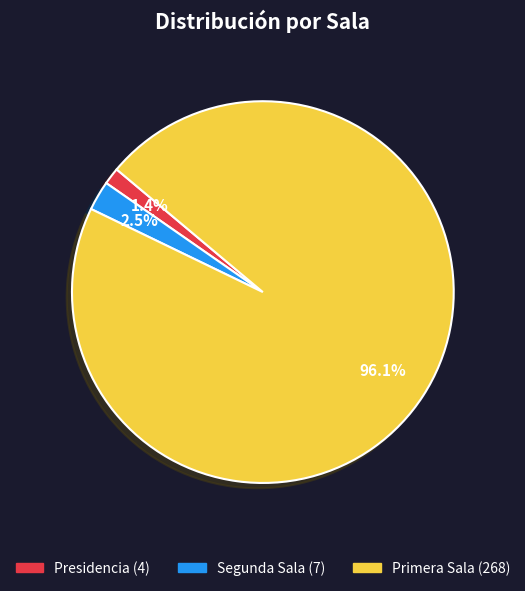

Between Primera Sala and Presidencia, which is larger?

Primera Sala